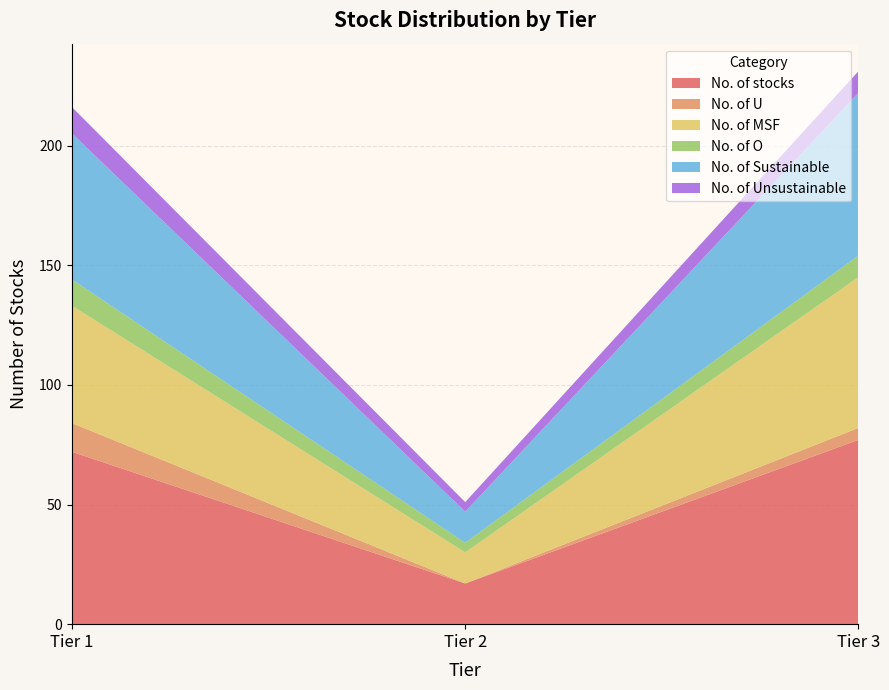

Reading left to right, extract all data points from this chart.

No. of stocks: 72	17	77
No. of U: 12	0	5
No. of MSF: 49	13	63
No. of O: 11	4	9
No. of Sustainable: 61	13	68
No. of Unsustainable: 11	4	9